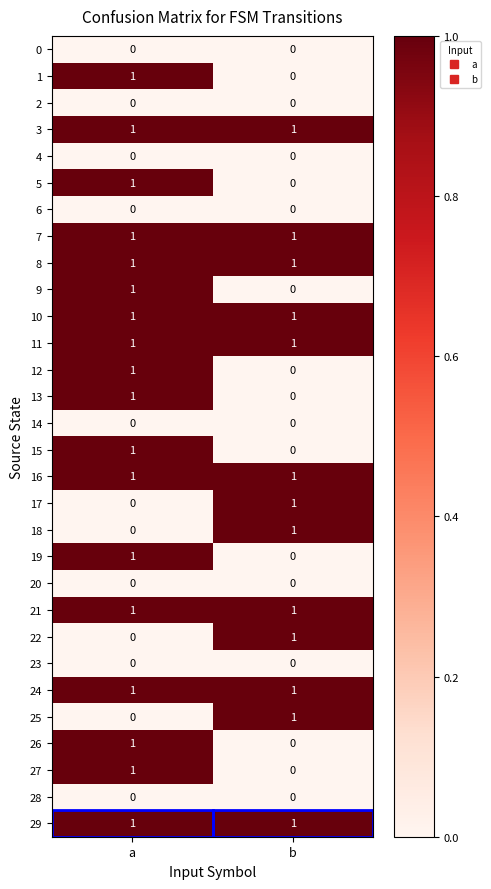

Rank the categories by 9 value from highest to lowest.

a, b